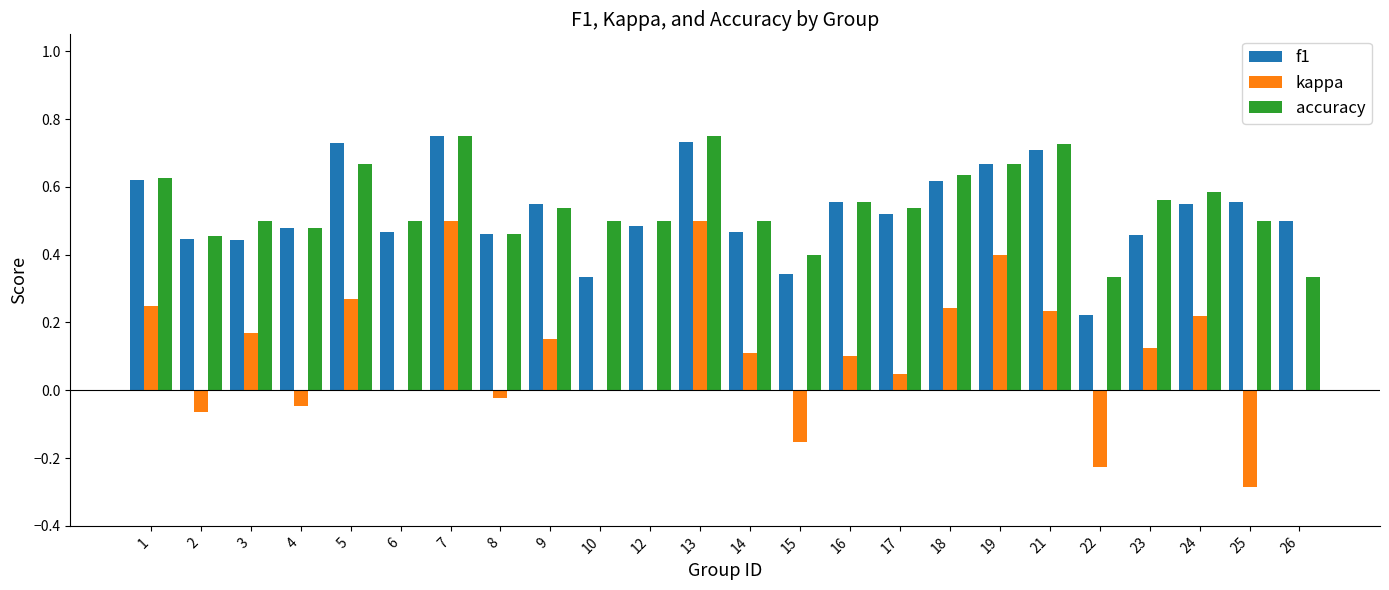

True or false: accuracy has a value of 1.1 at 7.

False